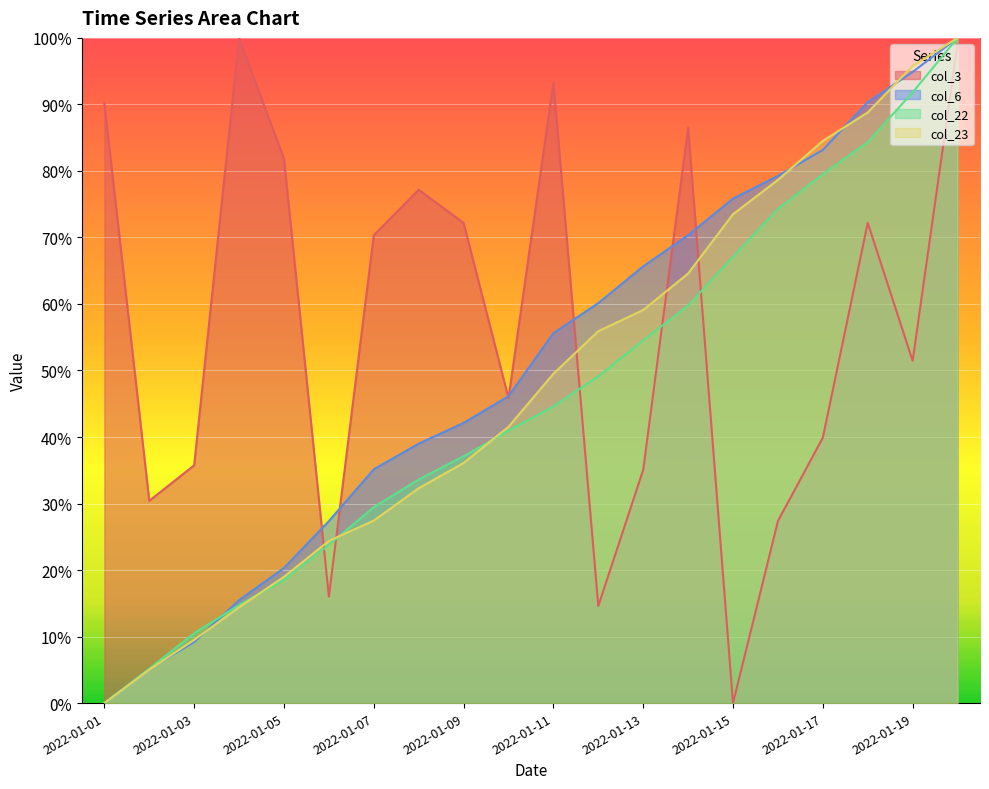

Between 2022-01-01 and 2022-01-12, which series saw the biggest shift?

col_3